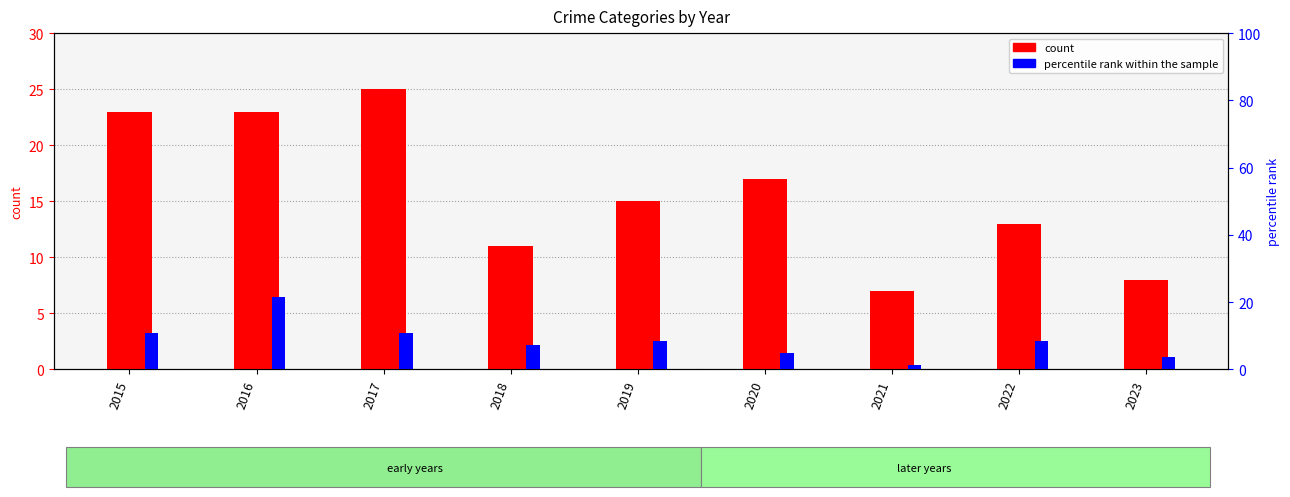

How many bars are there in total?

18